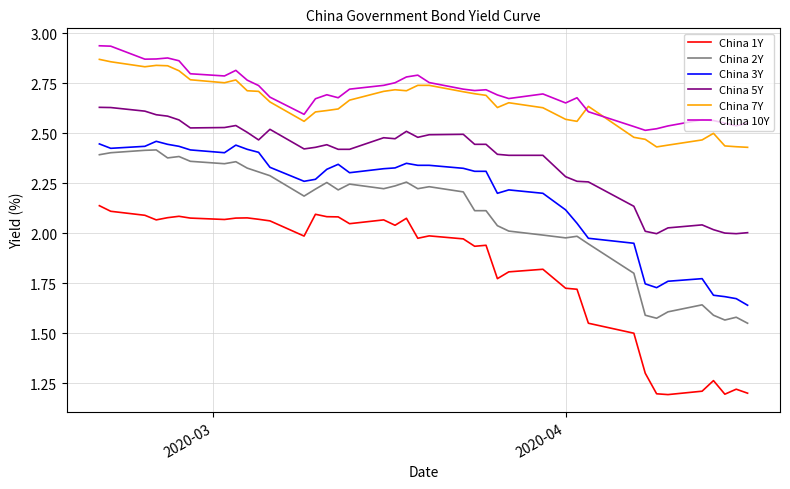

What is the difference between the second highest and minimum values in the China 1Y series?

0.9